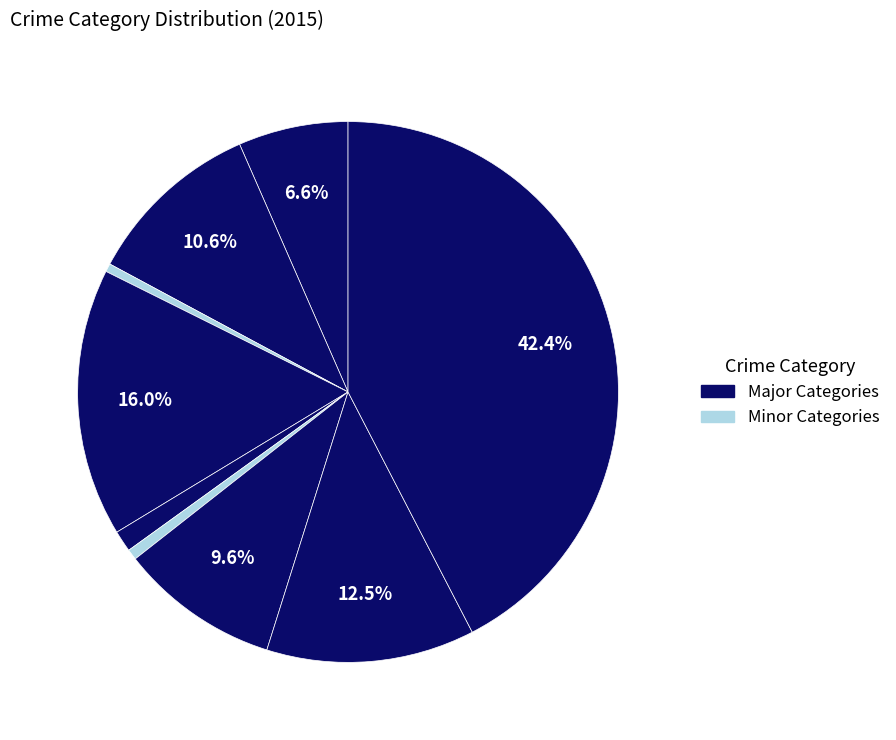

Is there any slice that represents more than half of the pie?

No